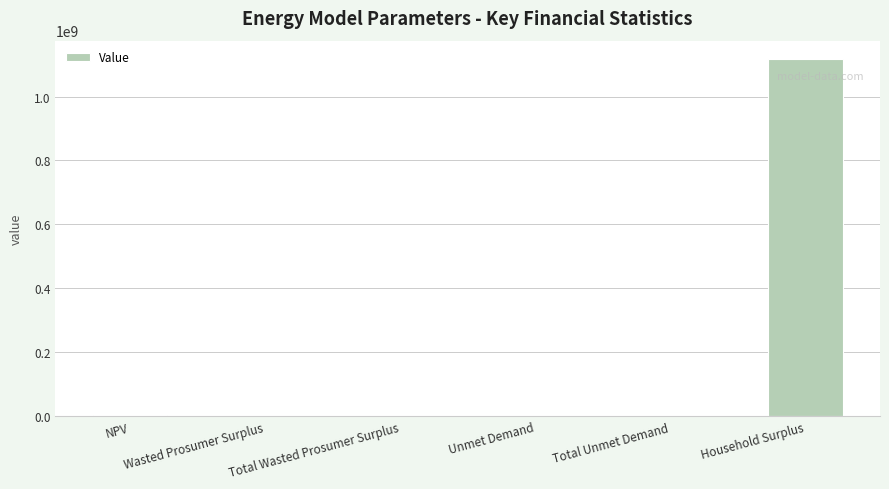

Which category has the highest value across all series?

Household Surplus